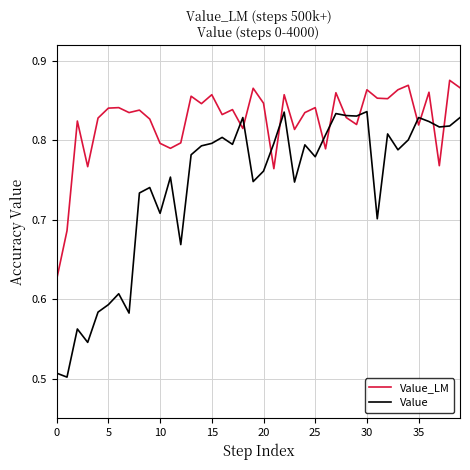

Which series has the largest total across all categories?

Value_LM